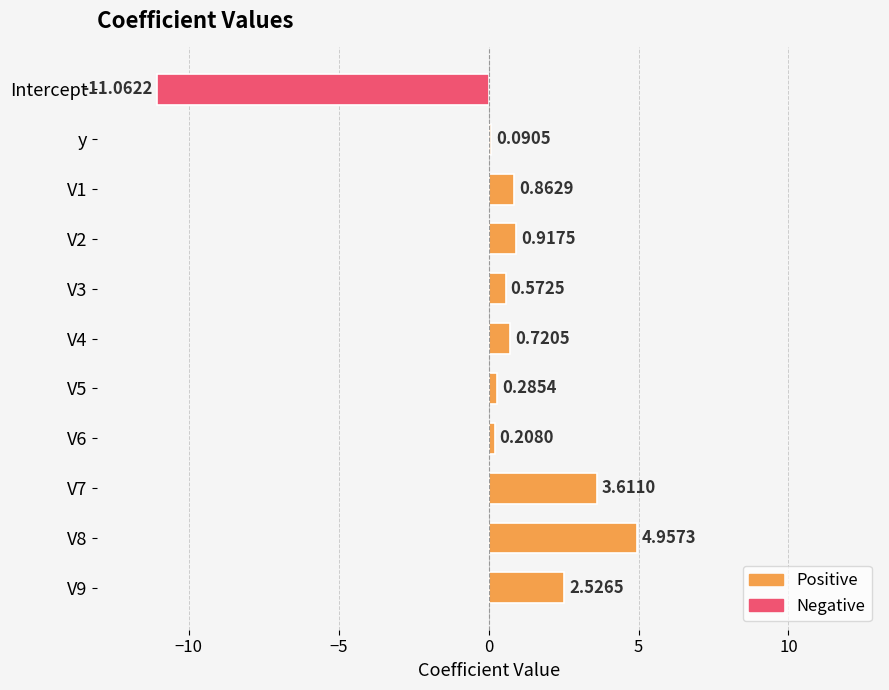

Which label corresponds to the smallest value in the chart?

Intercept